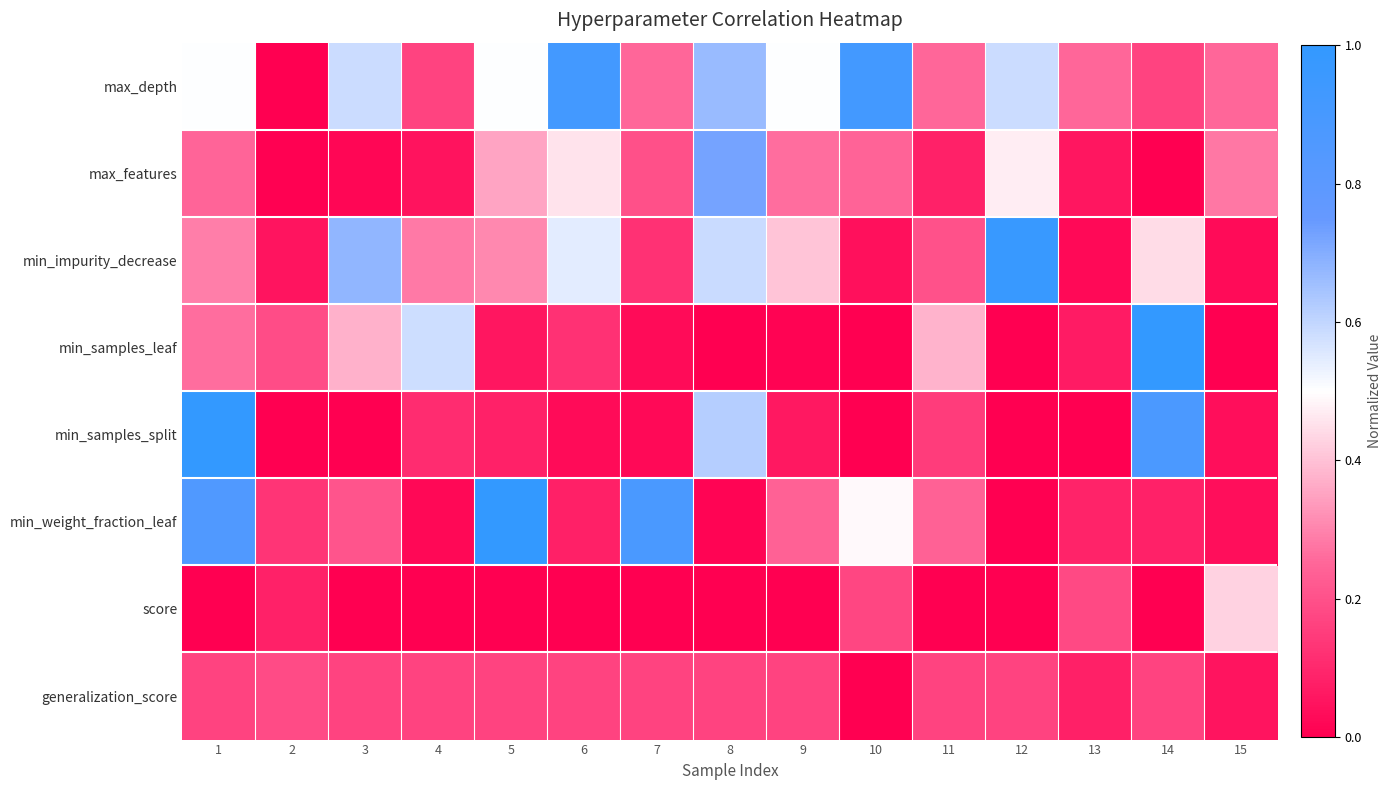

What is the maximum value shown in the chart?

1.0